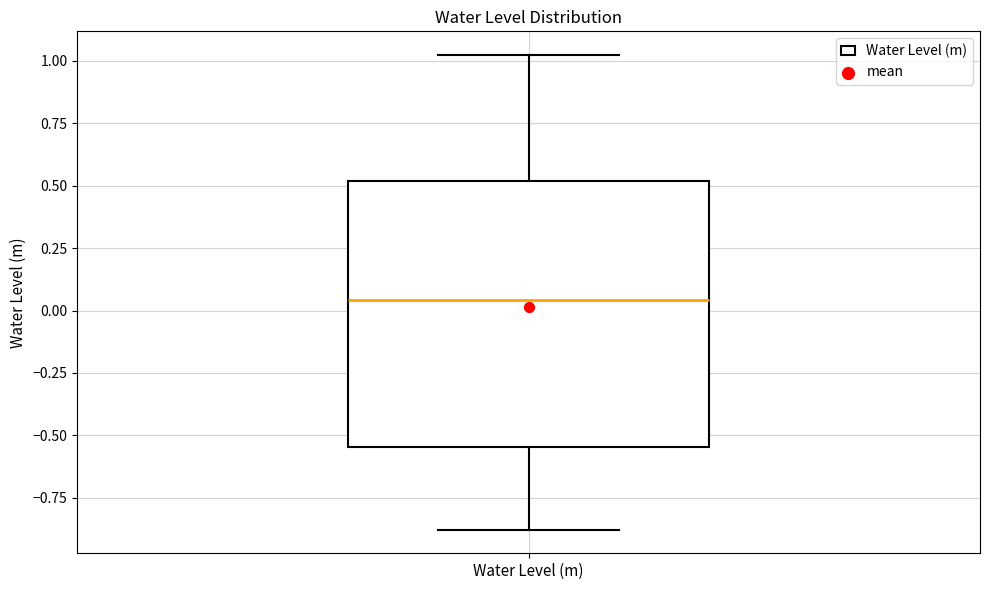

Where is the lower edge of the box for Water Level (m) on the y-axis? The values are not printed on the chart, so give them approximately, as read against the axis.

-0.55